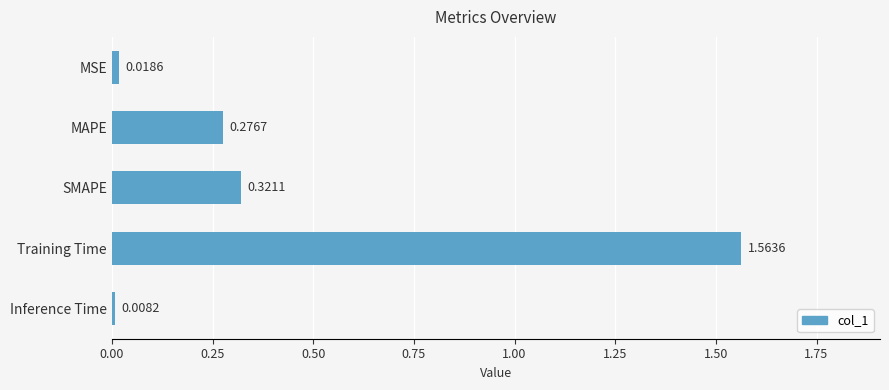

What is the label of the 5th bar from the bottom?

MSE